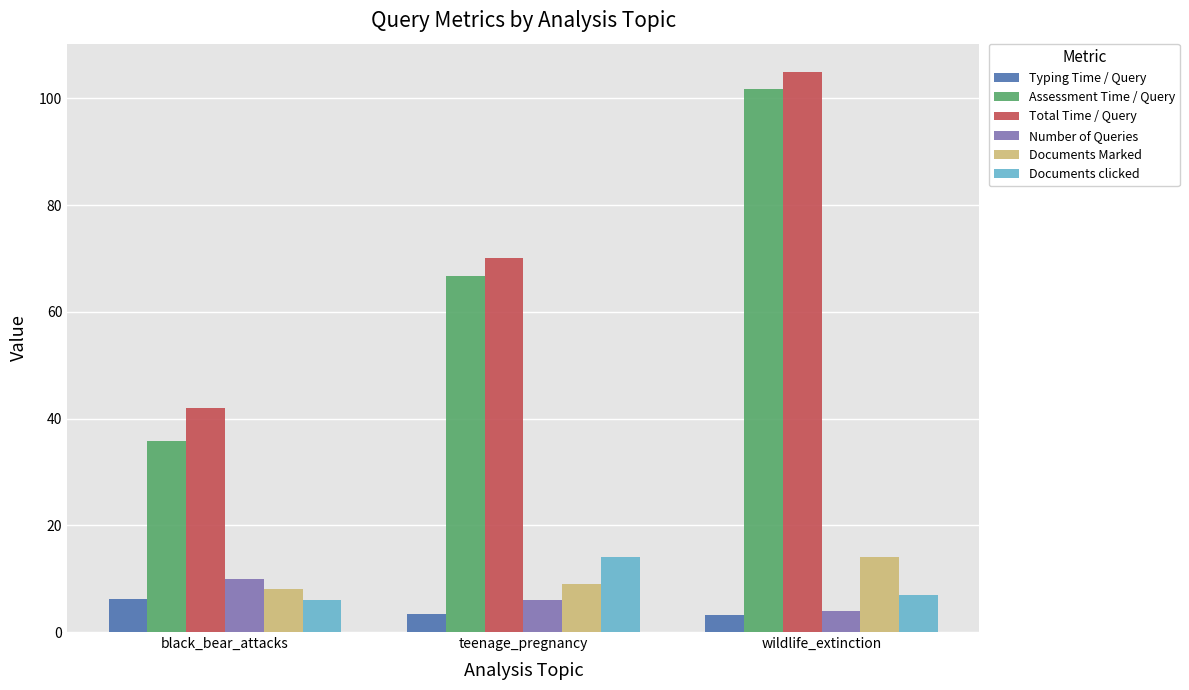

How many bars are there in total?

18